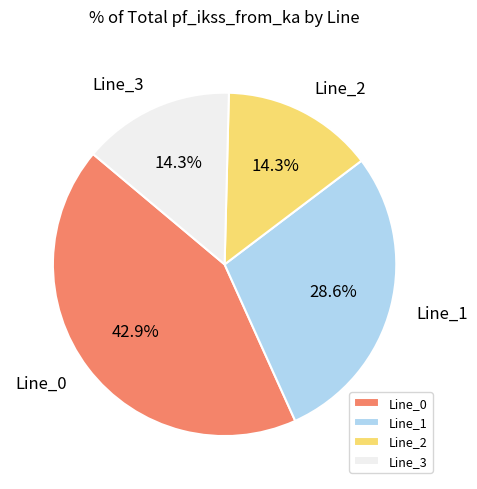

To the nearest percent, what portion does Line_0 represent?

43%